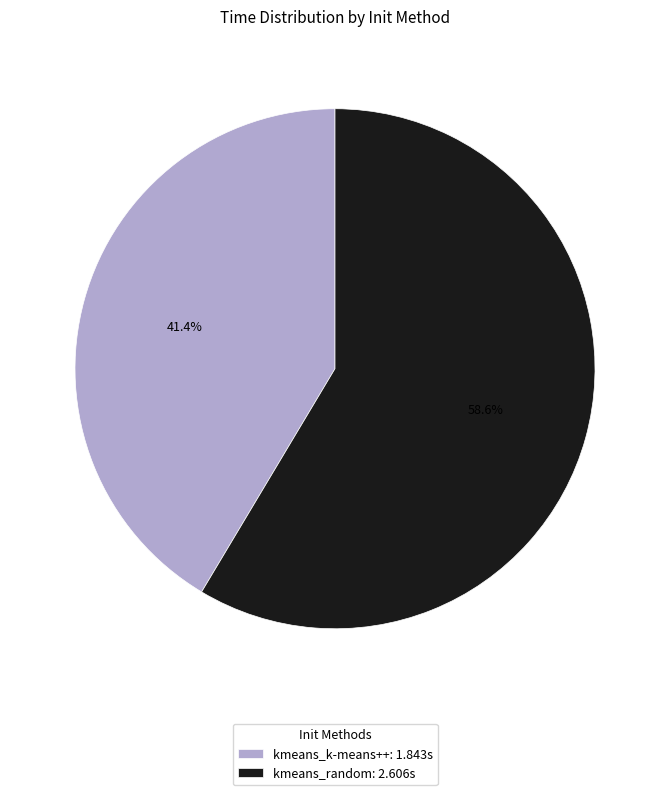

What is the total percentage of kmeans_random and kmeans_k-means++?

100.0%